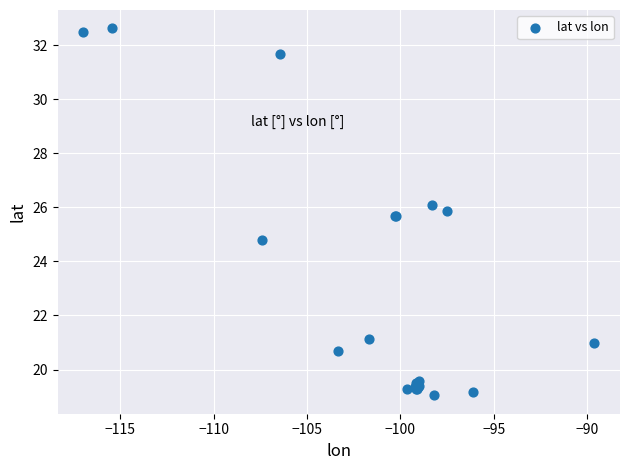

What Y value in the scatter plot is closest to 25?

24.8